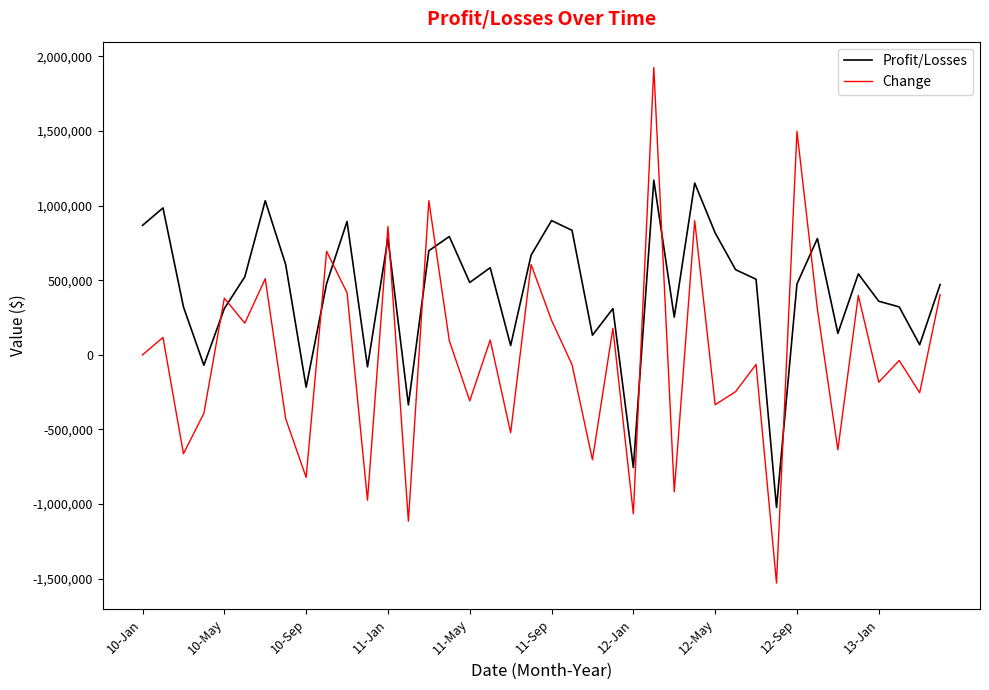

Rank the series by their average value, from lowest to highest.

Change, Profit/Losses